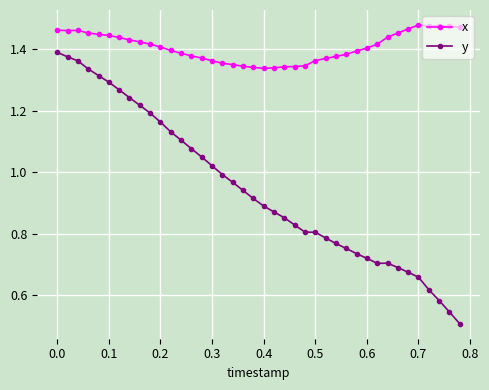

True or false: y and x cross at least once.

False